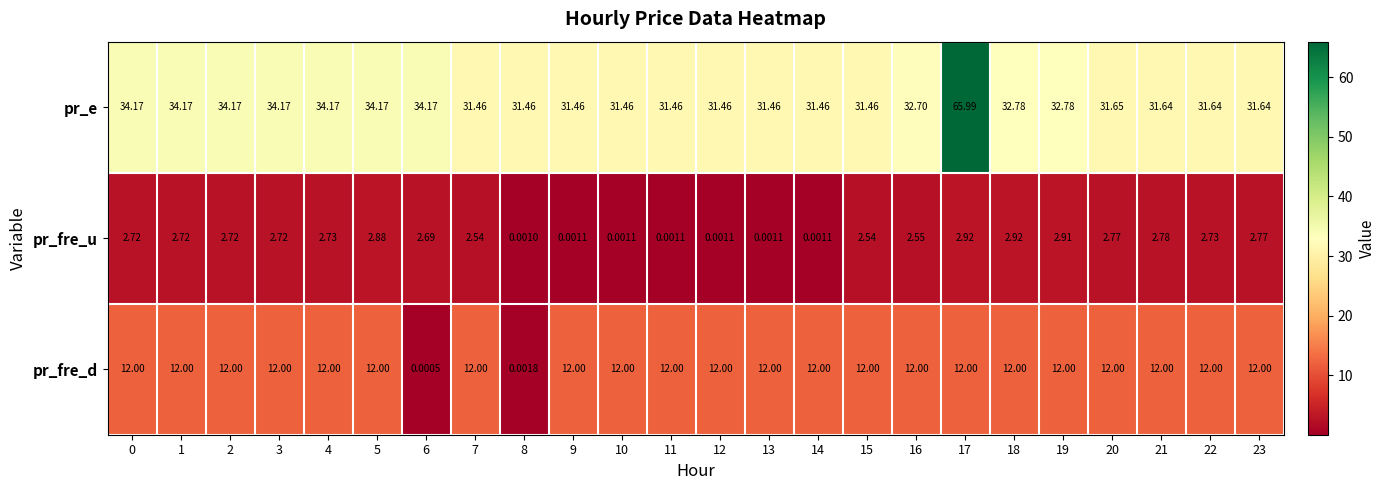

Which category has the highest value across all series?

17